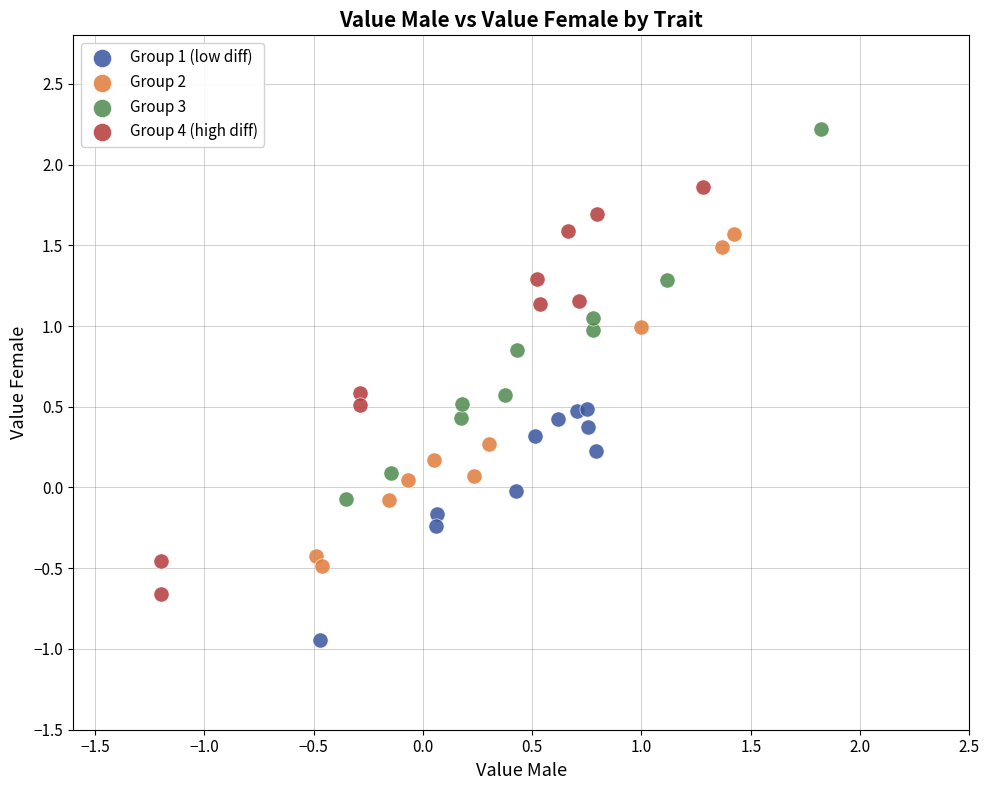

Which series contains the highest Y value?

Group 3